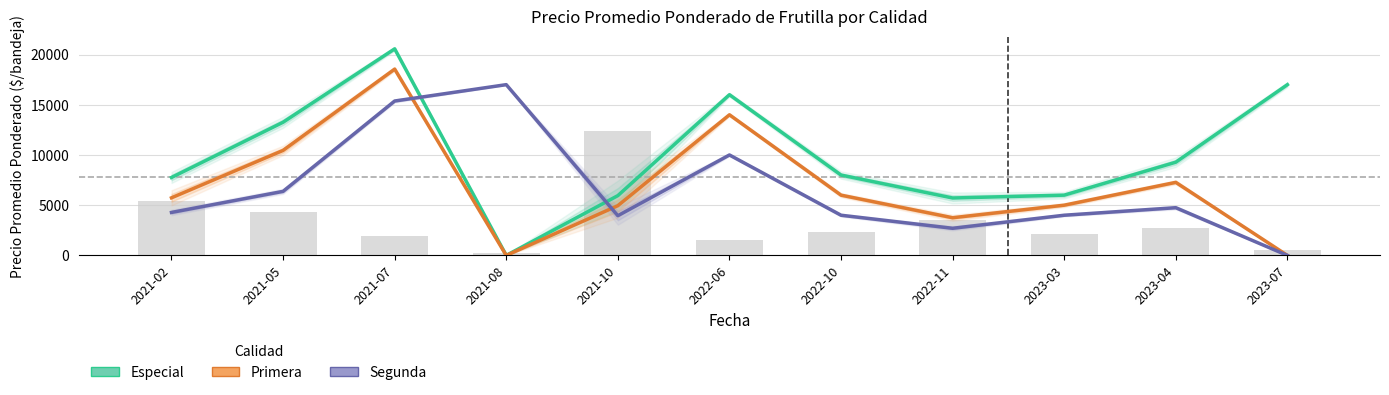

At which label is Segunda closest to 8500?

2022-06